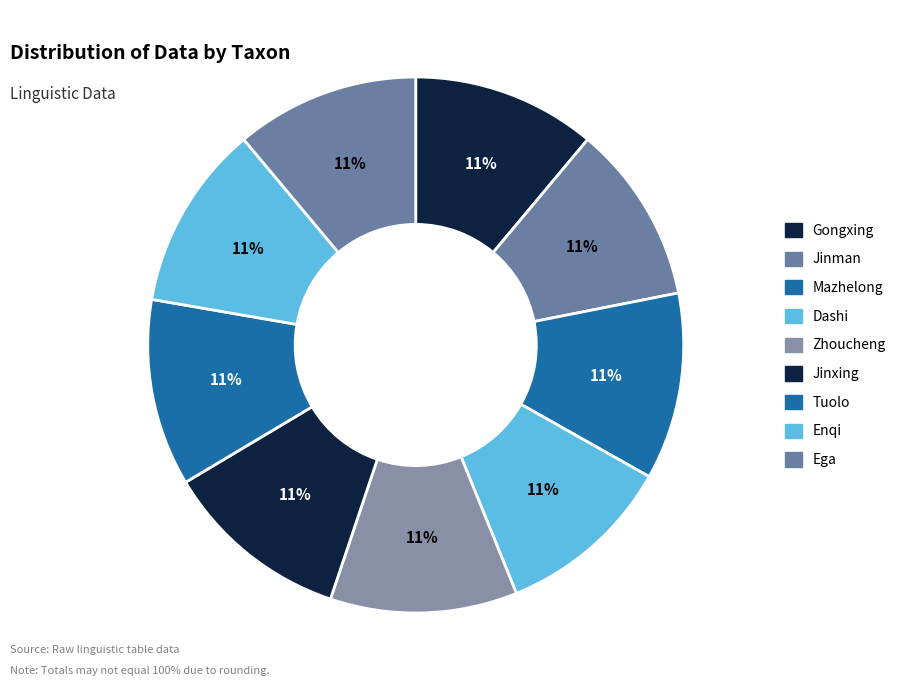

Is the sum of Jinman and Dashi greater than half?

No